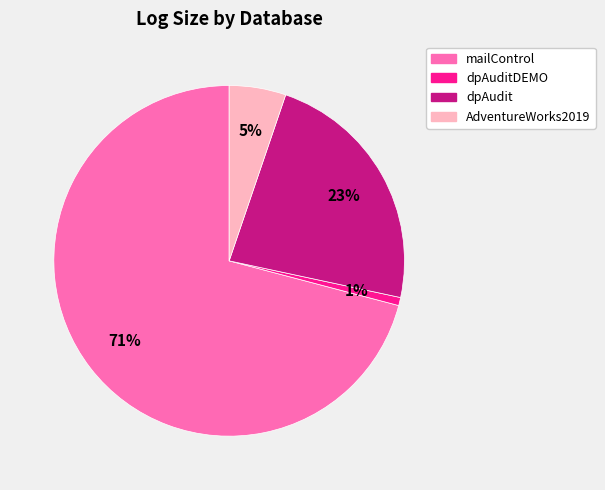

How many slices are in this pie chart?

4